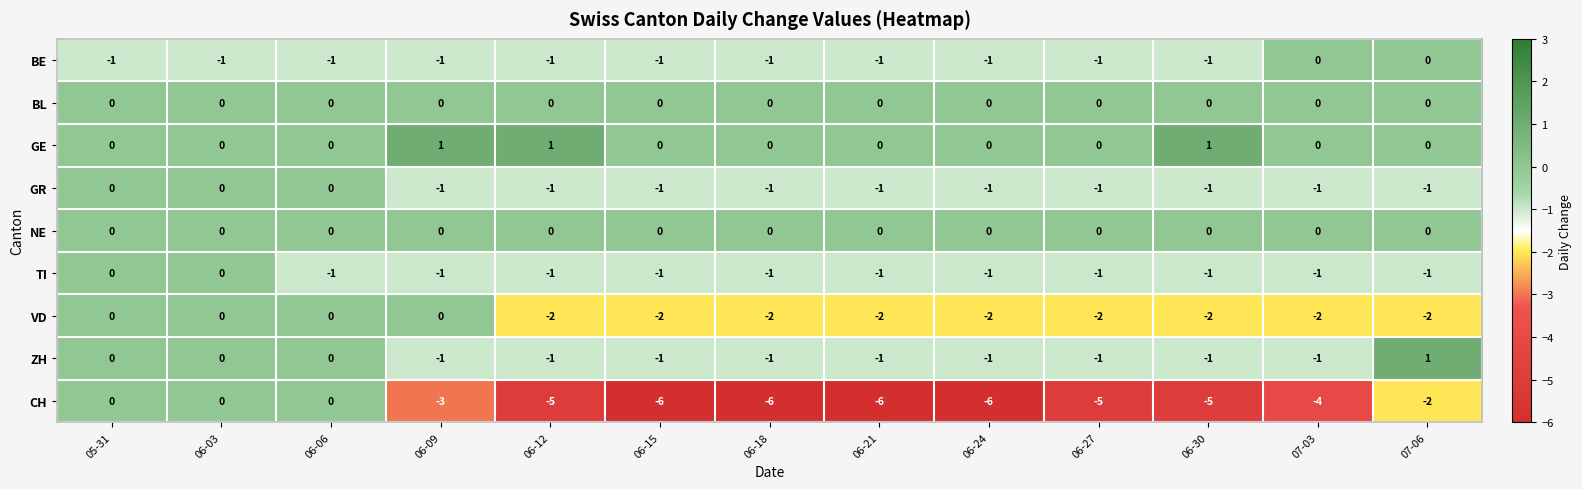

Where is VD nearest to the value -1?

05-31